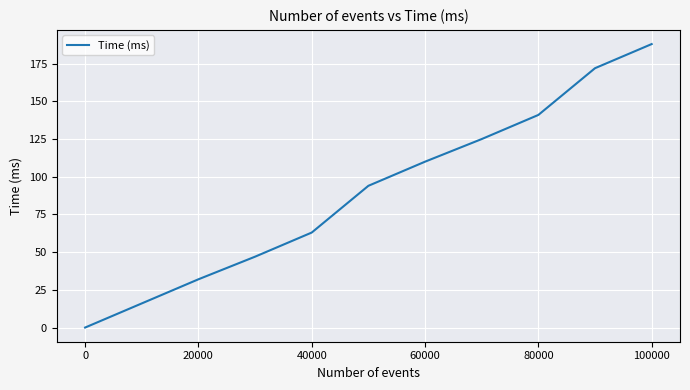

What is the difference between the maximum and minimum values?

188